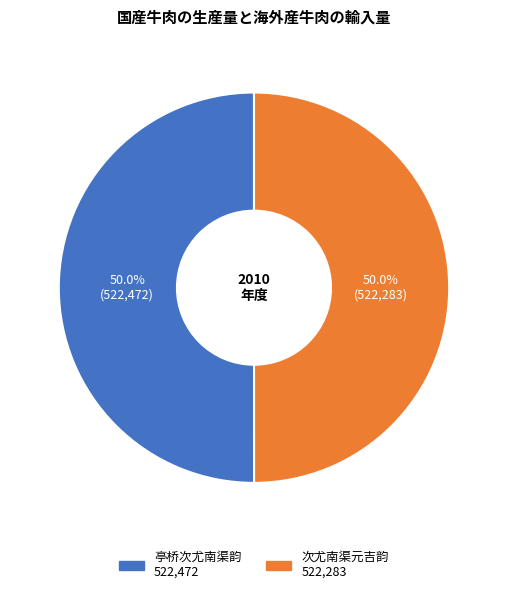

To the nearest percent, what is the average slice percentage?

50%